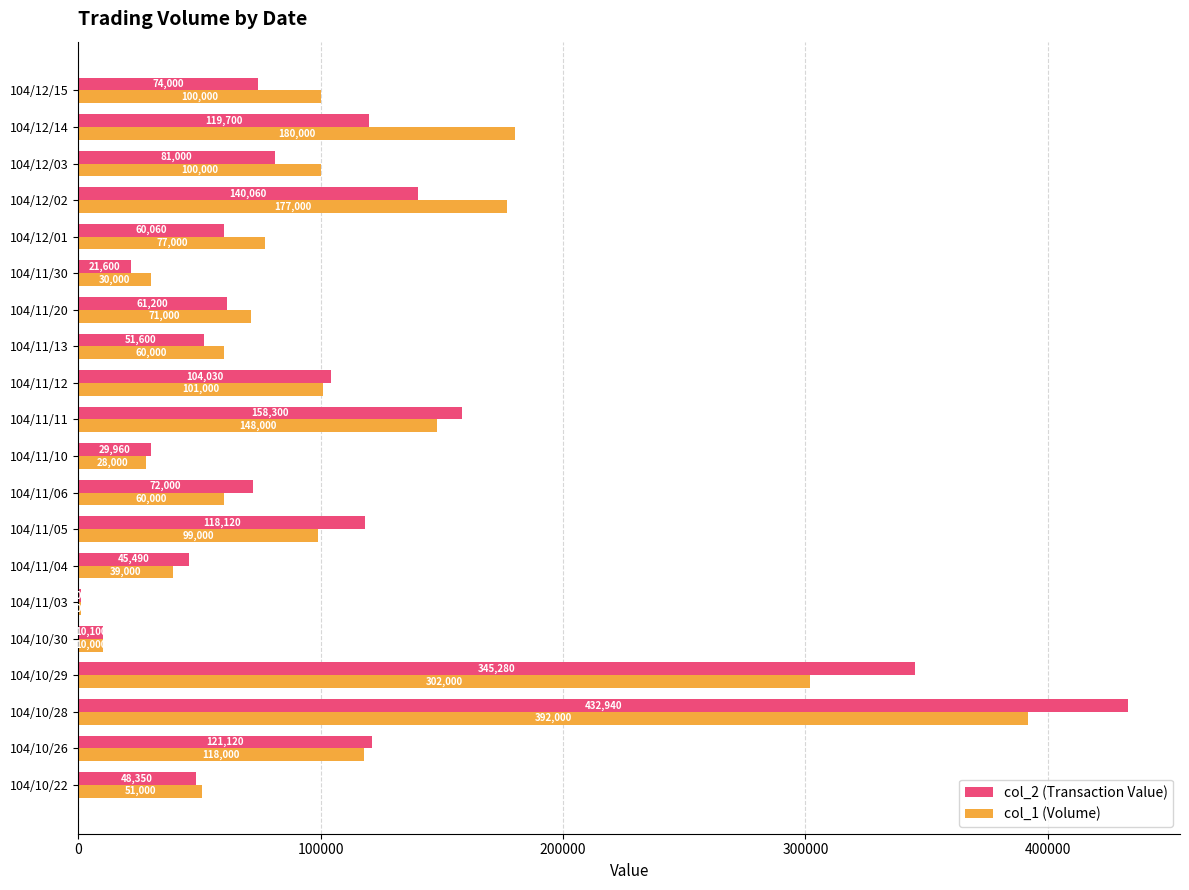

At which label is col_1 (Volume) closest to 196500?

104/12/14